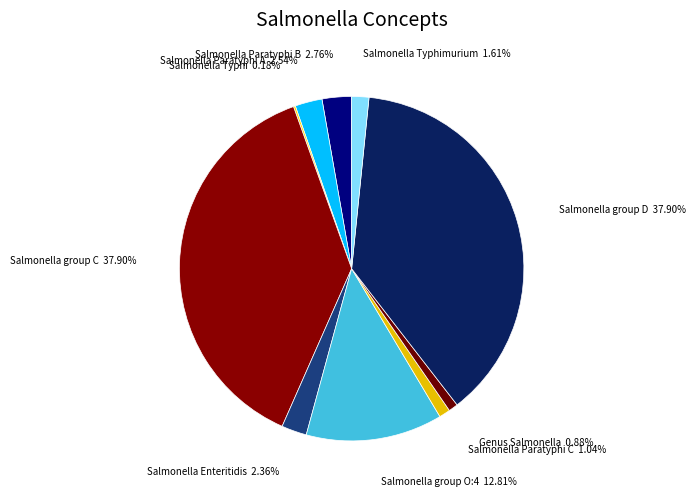

Is there a majority slice in this chart?

No